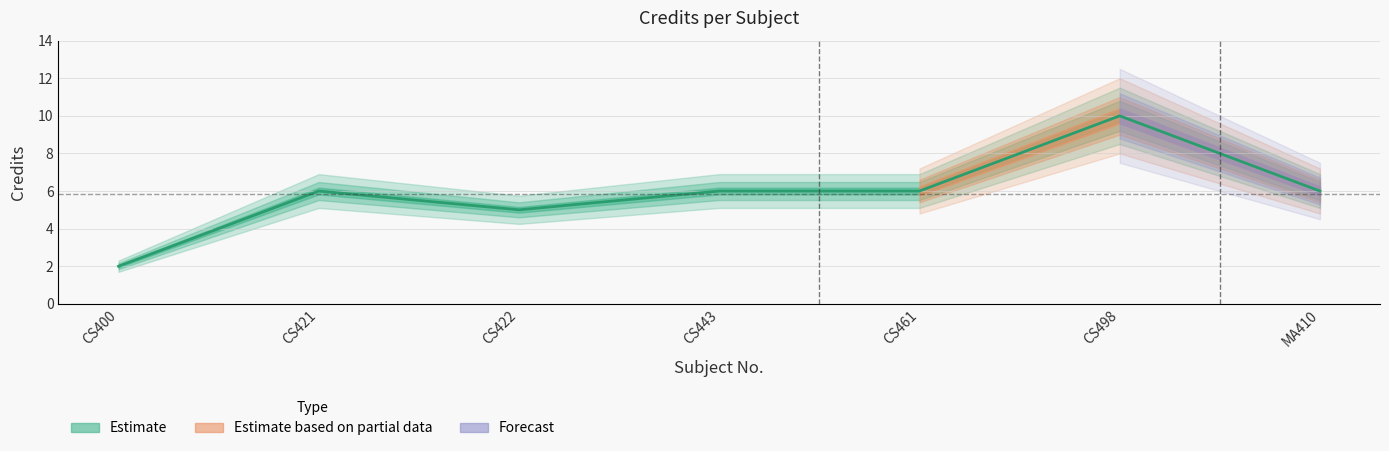

What is the label of the 3rd point from the left?

CS422